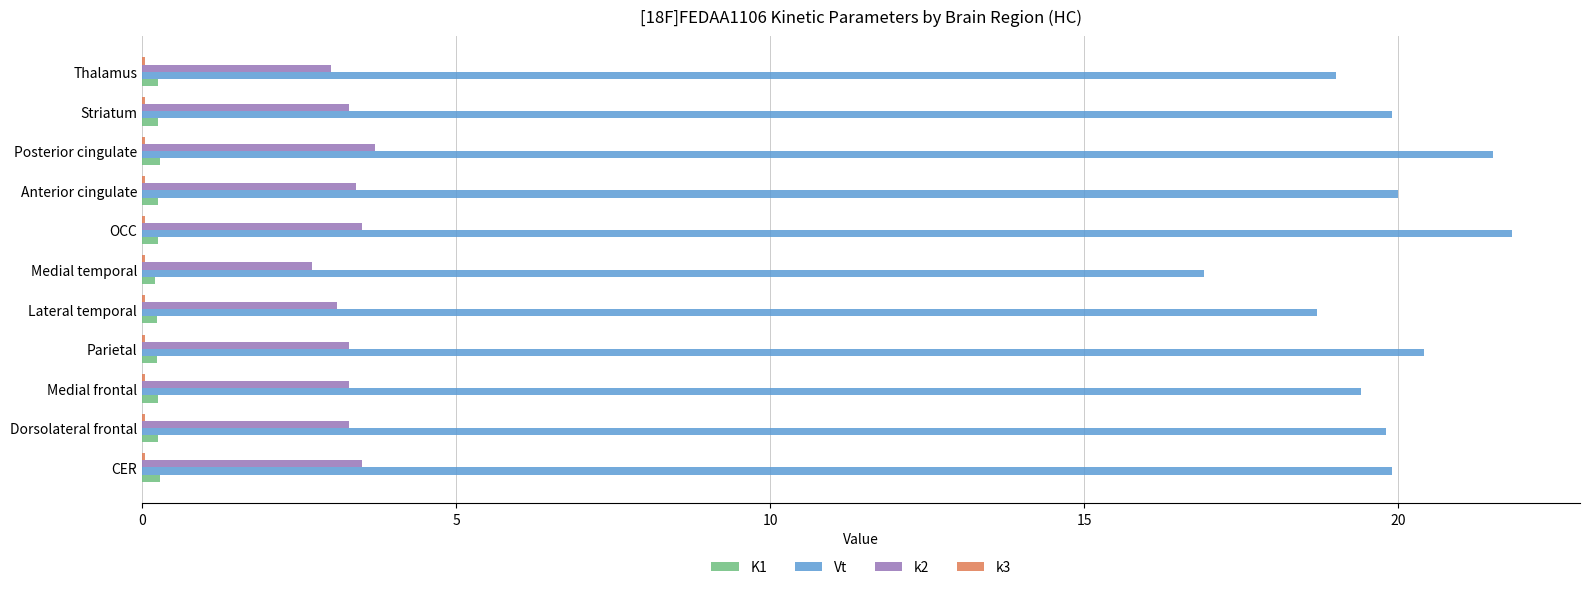

What is the greatest value displayed?

21.8